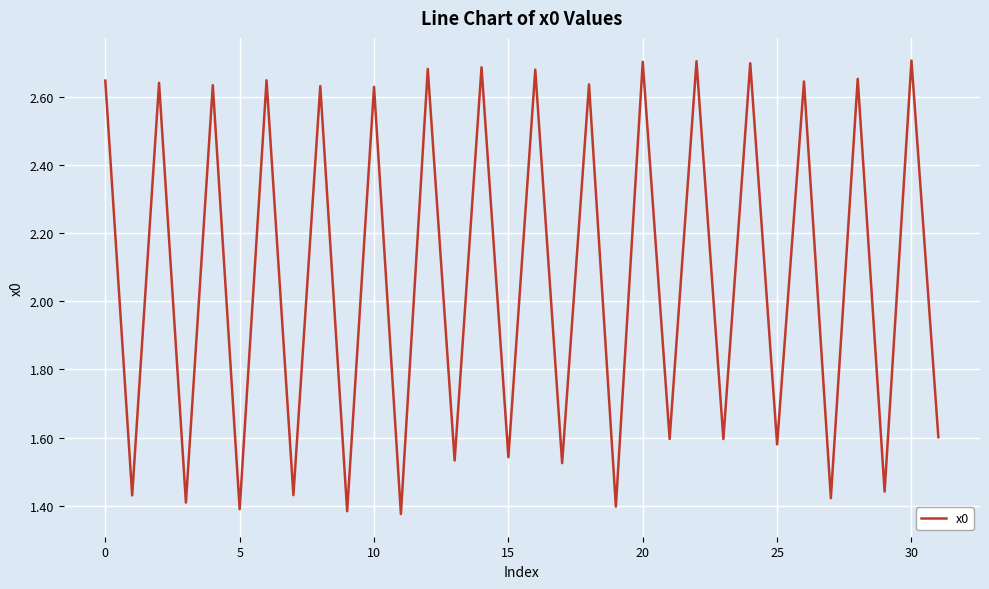

What is the difference between the maximum and minimum values?

1.3